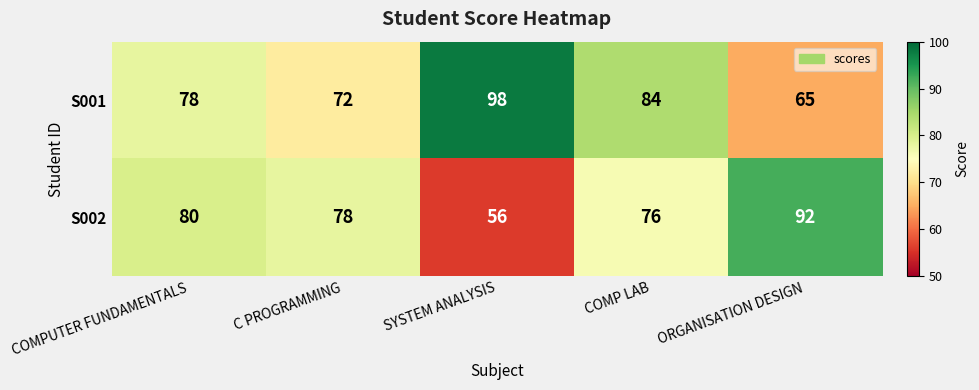

Which category has the highest value in the S002 series?

ORGANISATION DESIGN